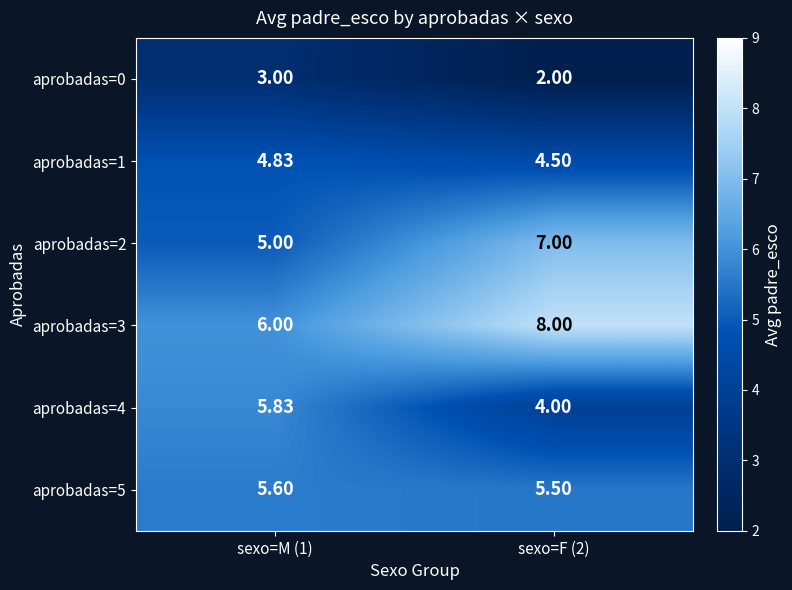

What is the spread (max minus min) of values at sexo=M (1)?

3.0